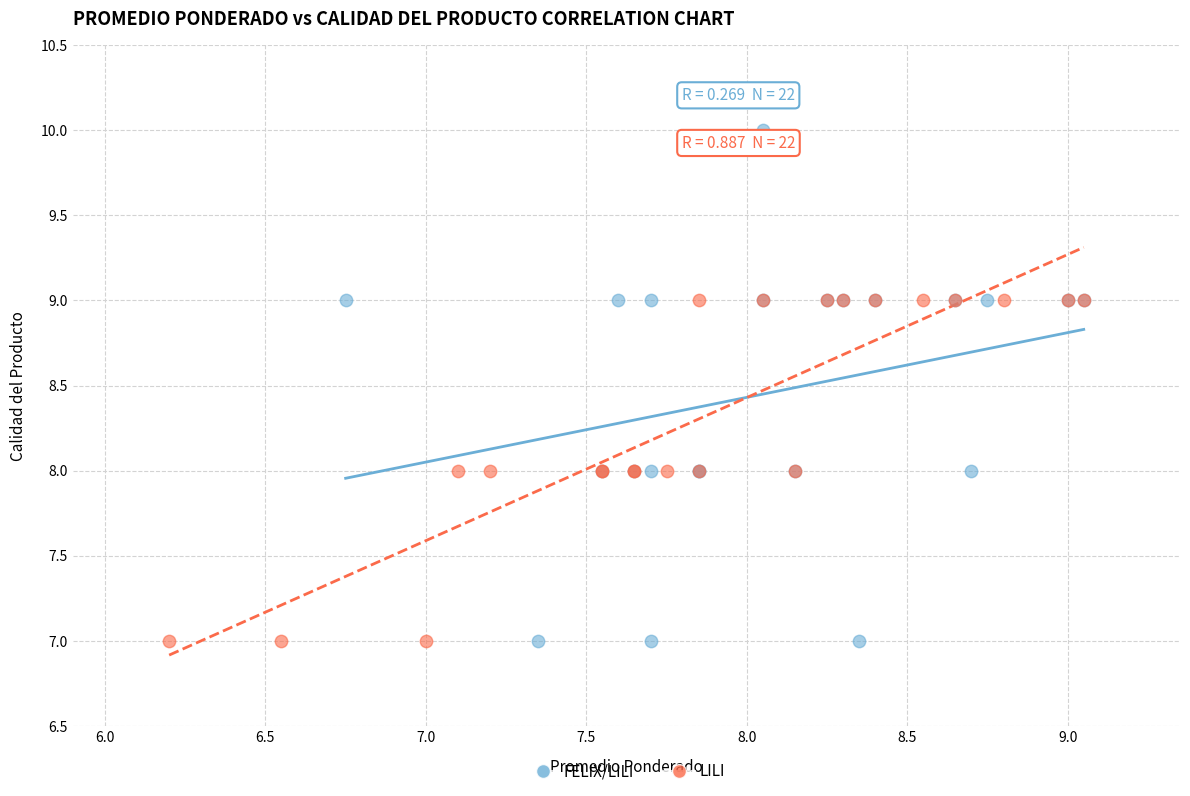

What are all the series names shown in the legend?

FELIX/LILI, LILI